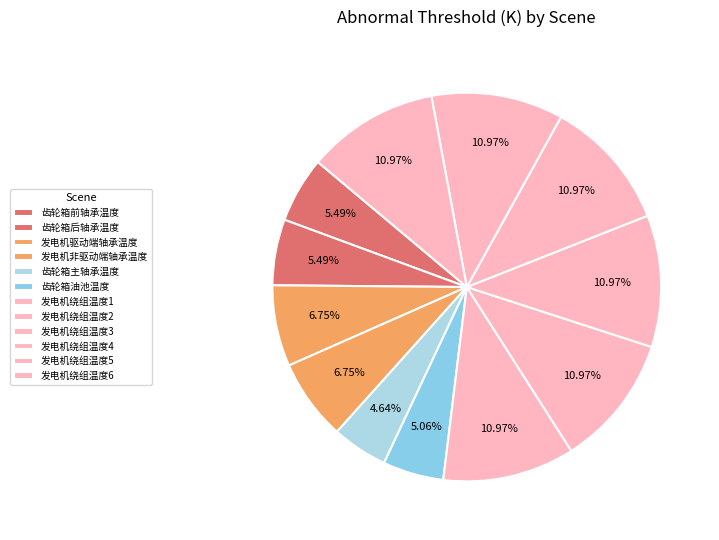

How many segments does this pie chart have?

12